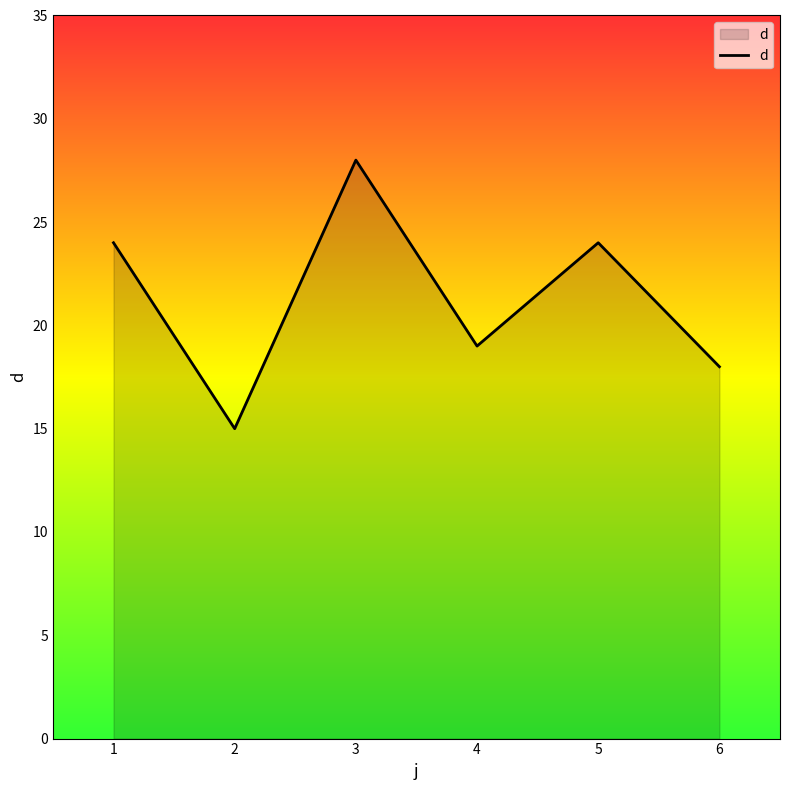

What is the greatest value displayed?

28